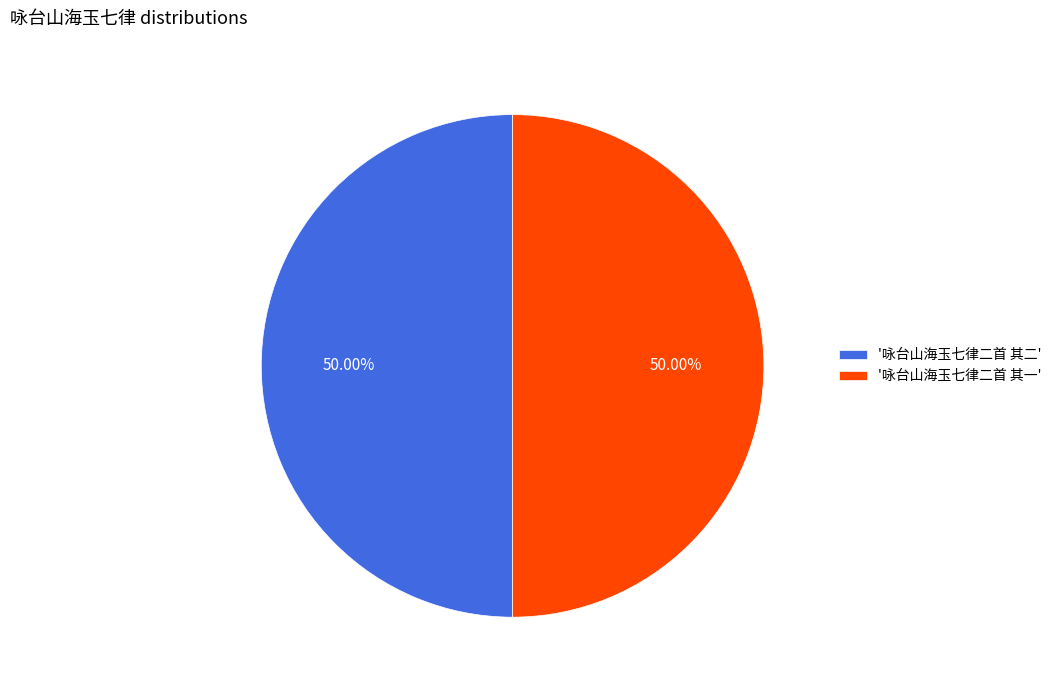

Combined, do '咏台山海玉七律二首 其一' and '咏台山海玉七律二首 其二' account for over 50%?

Yes